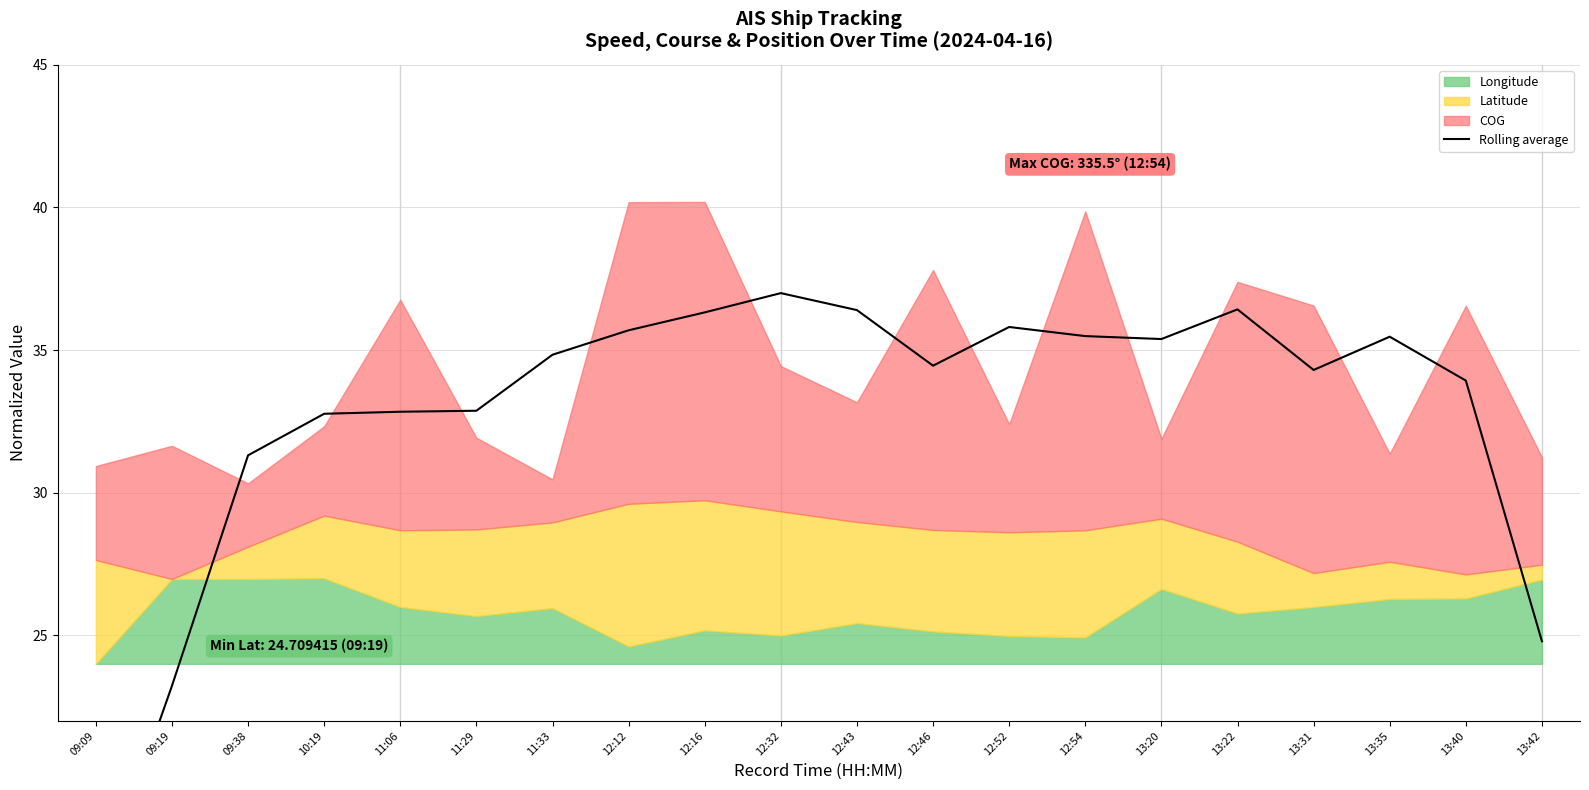

True or false: the data shows 36.3 at 12:16.

True